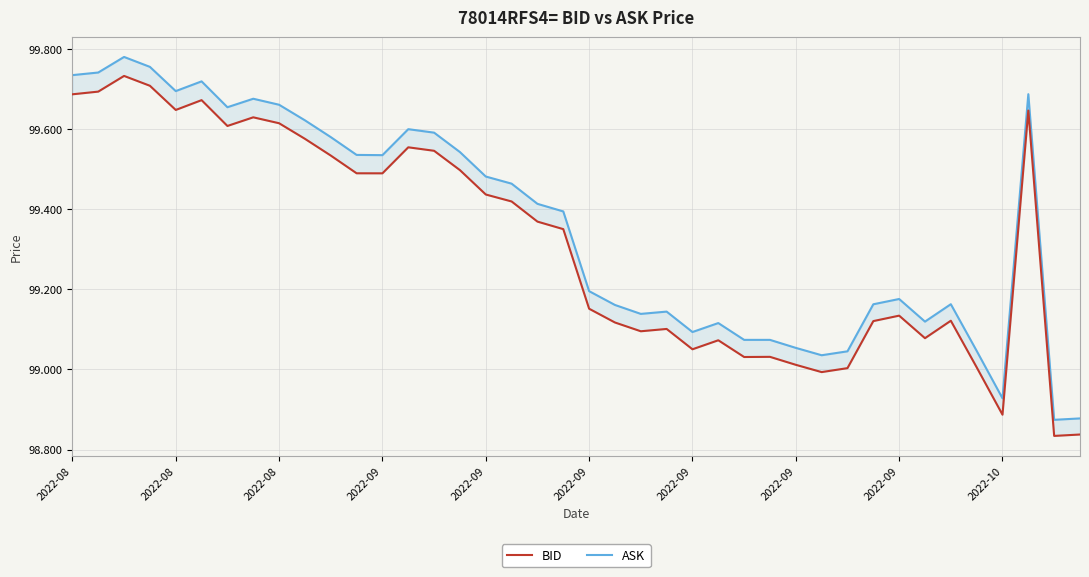

Between 16 and 26, which is larger?

16